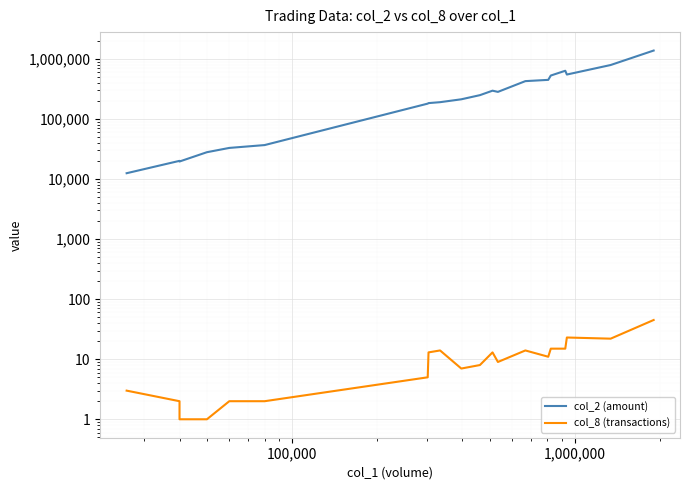

Reading right to left, list all the values displayed in this chart.

col_2 (amount): 1379820	792310	550020	635750	529470	448370	427280	282920	296150	249500	212870	190620	183940	180310	36800	33000	28000	19600	20100	12510
col_8 (transactions): 45	22	23	15	15	11	14	9	13	8	7	14	13	5	2	2	1	1	2	3